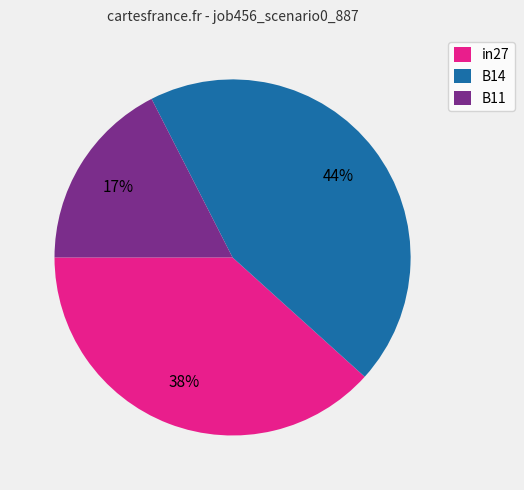

Does any single category account for the majority?

No